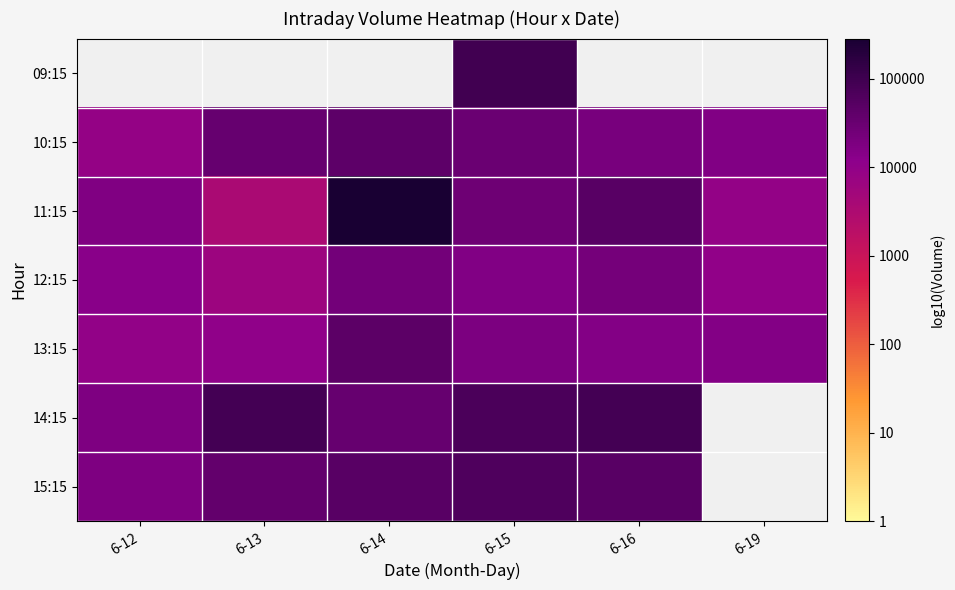

The 14:15 series shows 4.9 at 6-16. True or false?

True